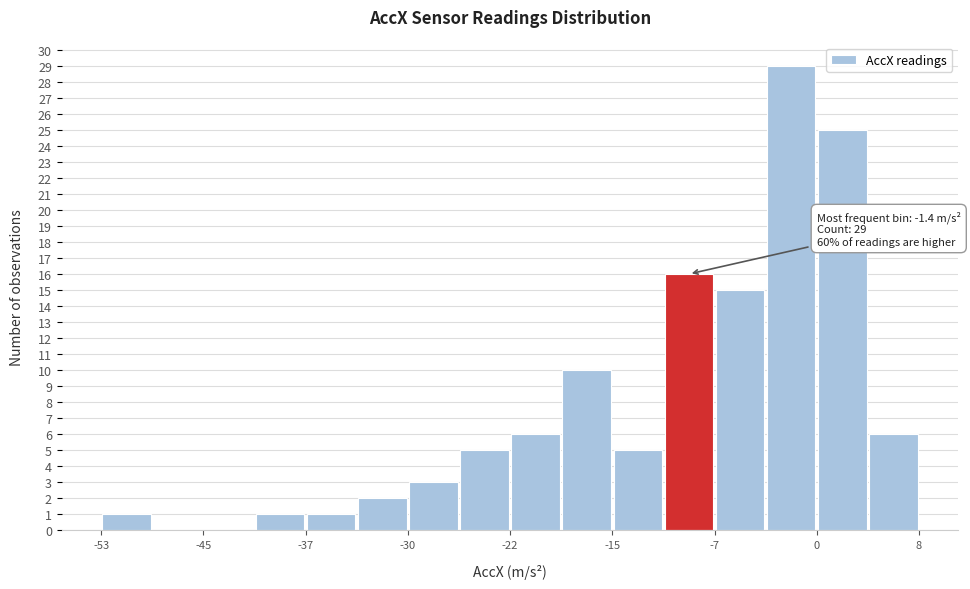

Around what value on the x-axis is the tallest bar? Give the approximate position of its centre, as read against the axis.

-1